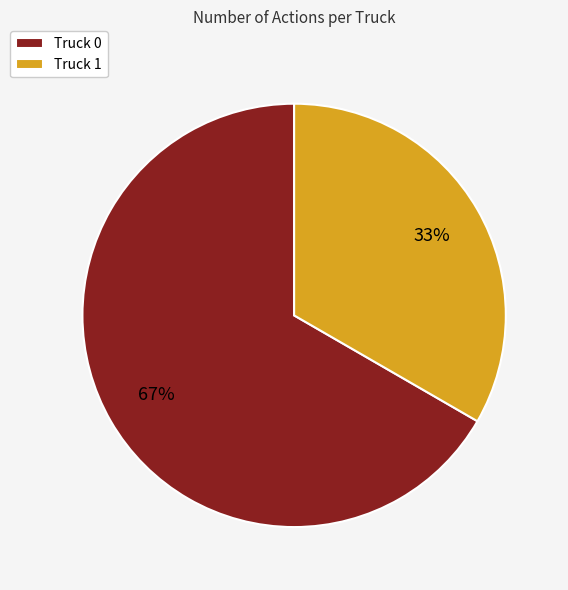

What percentage is the Truck 0 slice, to the nearest percent?

67%